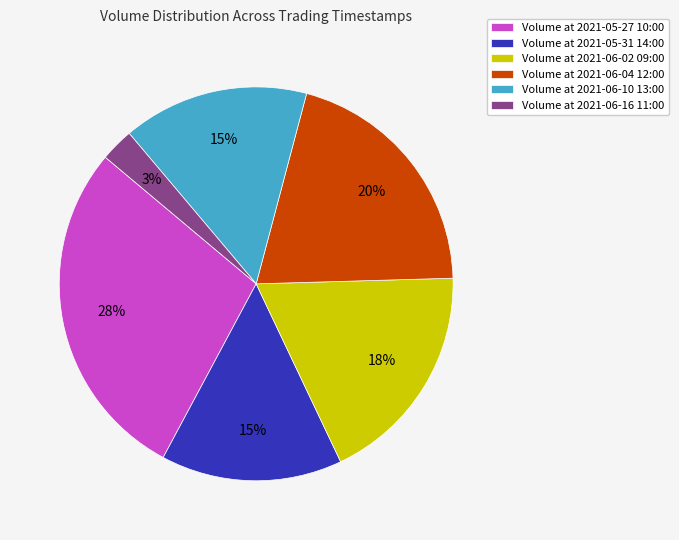

To the nearest percent, what is the average slice percentage?

17%